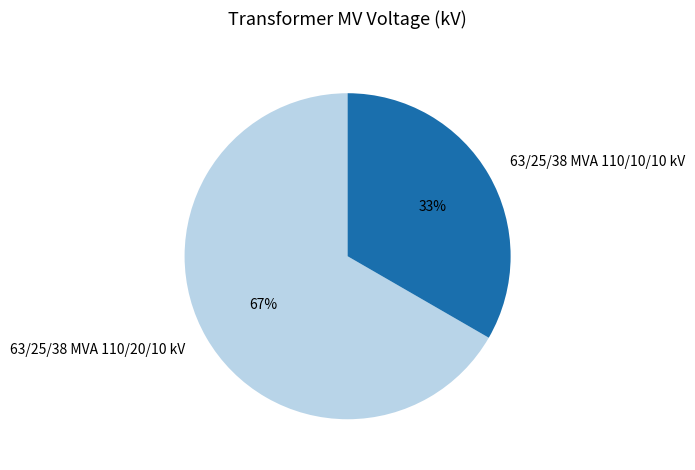

To the nearest percent, what is the average slice percentage?

50%